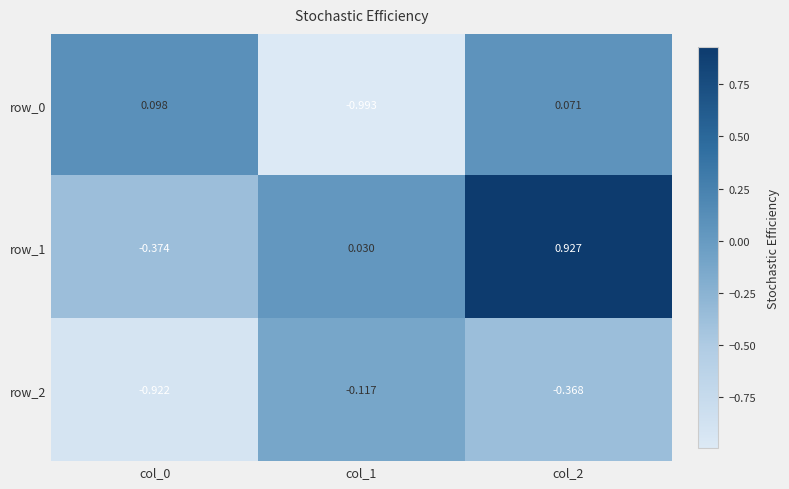

Is the value of row_1 at col_1 greater than the value of row_2 at col_0?

Yes